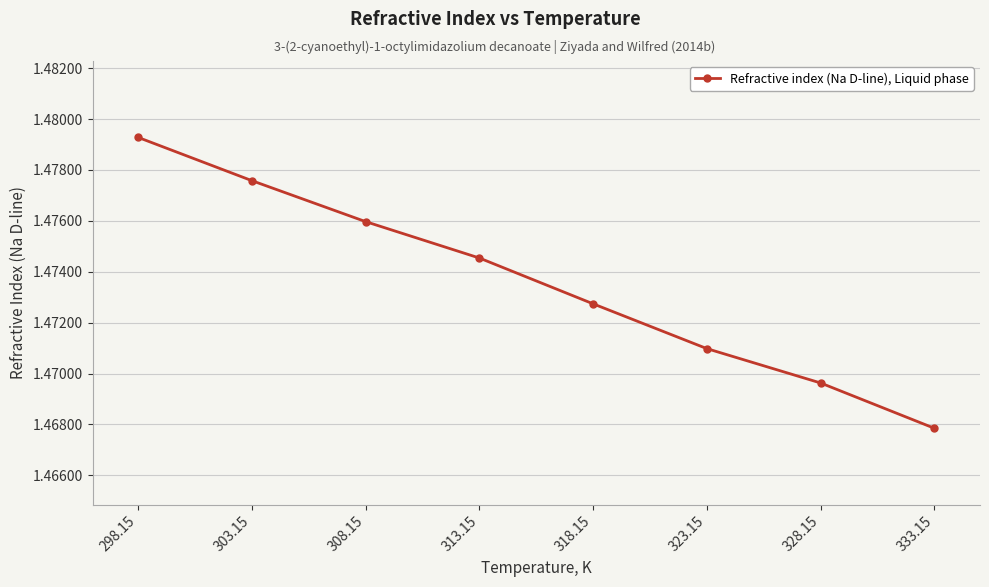

Does the chart have visible grid lines?

Yes